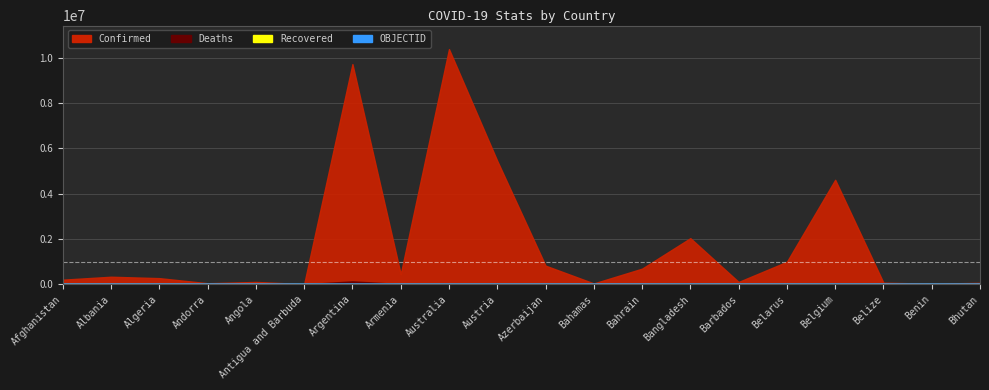

What position from the right is Bahrain?

8